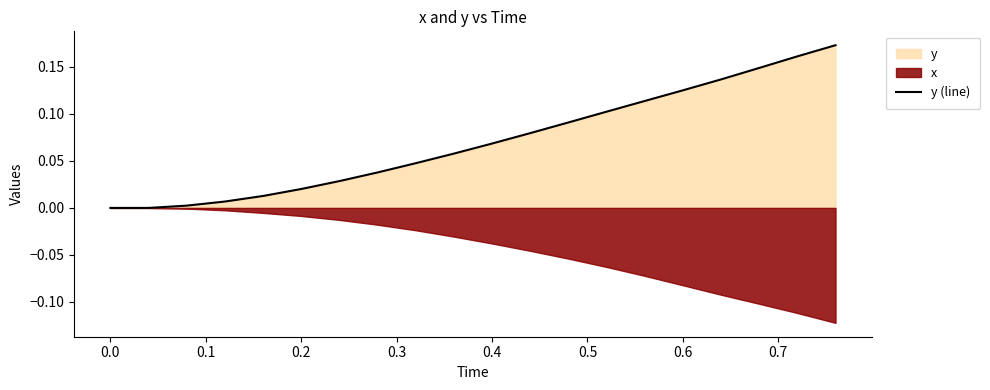

Which category has the lowest value across all series?

−0.1